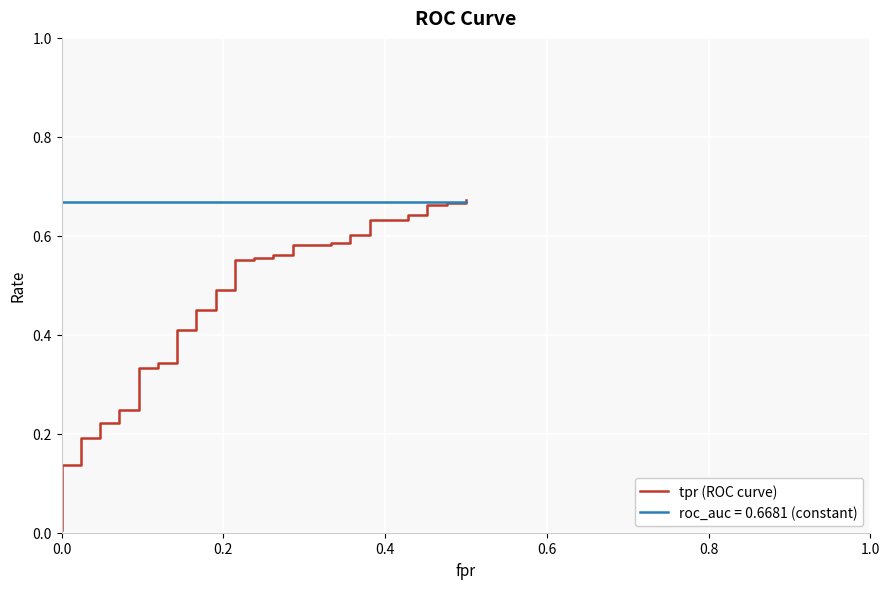

What is the greatest value displayed?

0.7